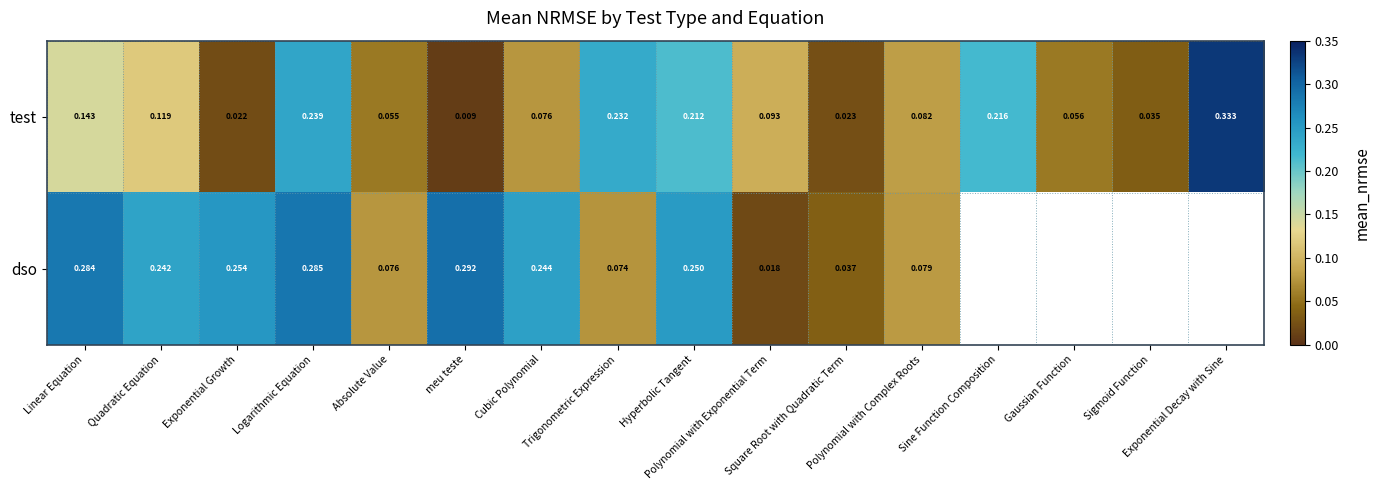

The dso series shows 0.1 at meu teste. True or false?

False